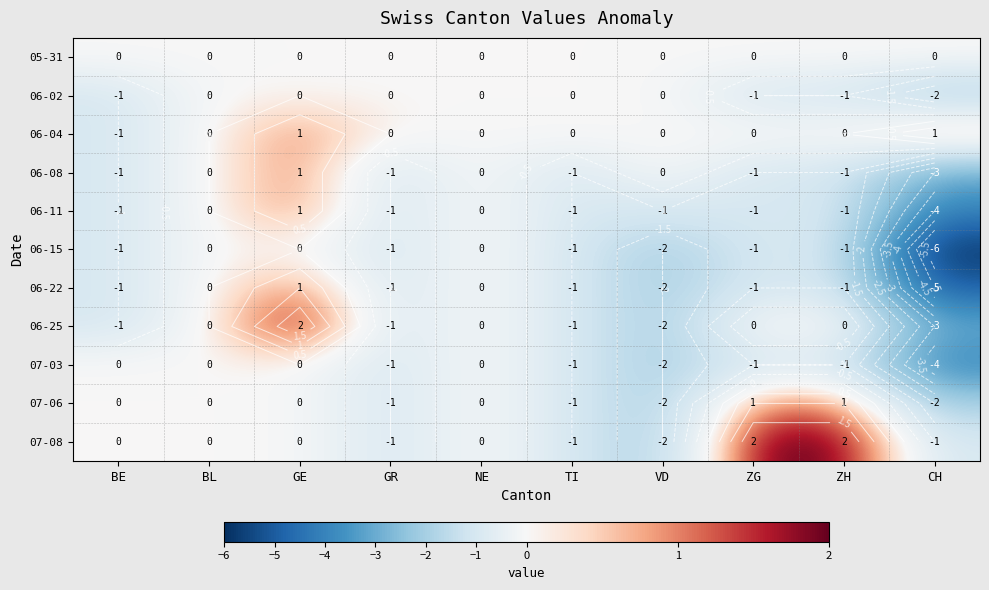

Is the value of 06-04 at BE greater than the value of 06-02 at GE?

No